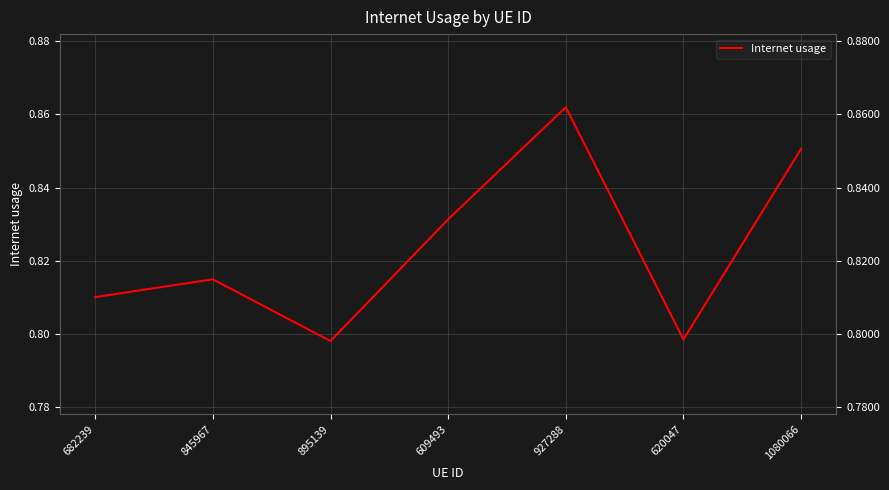

What is the label of the 6th point from the left?

620047